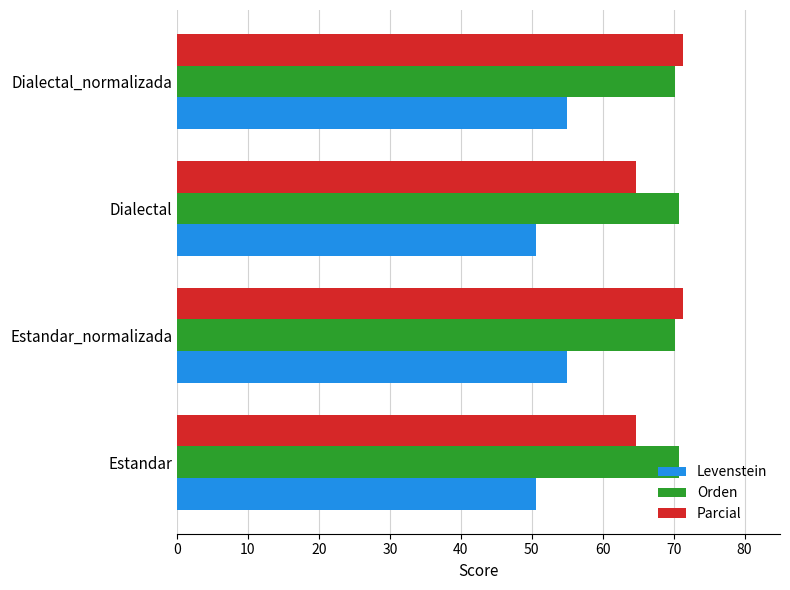

What is the difference between the maximum and minimum values in the Levenstein series?

4.3